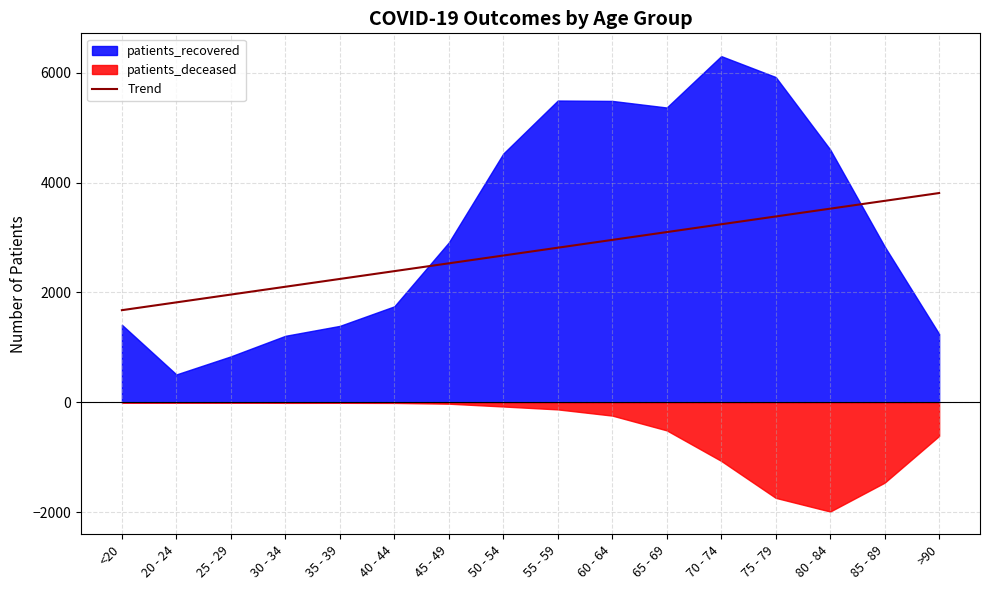

What is the highest value of the Trend series?

3810.1